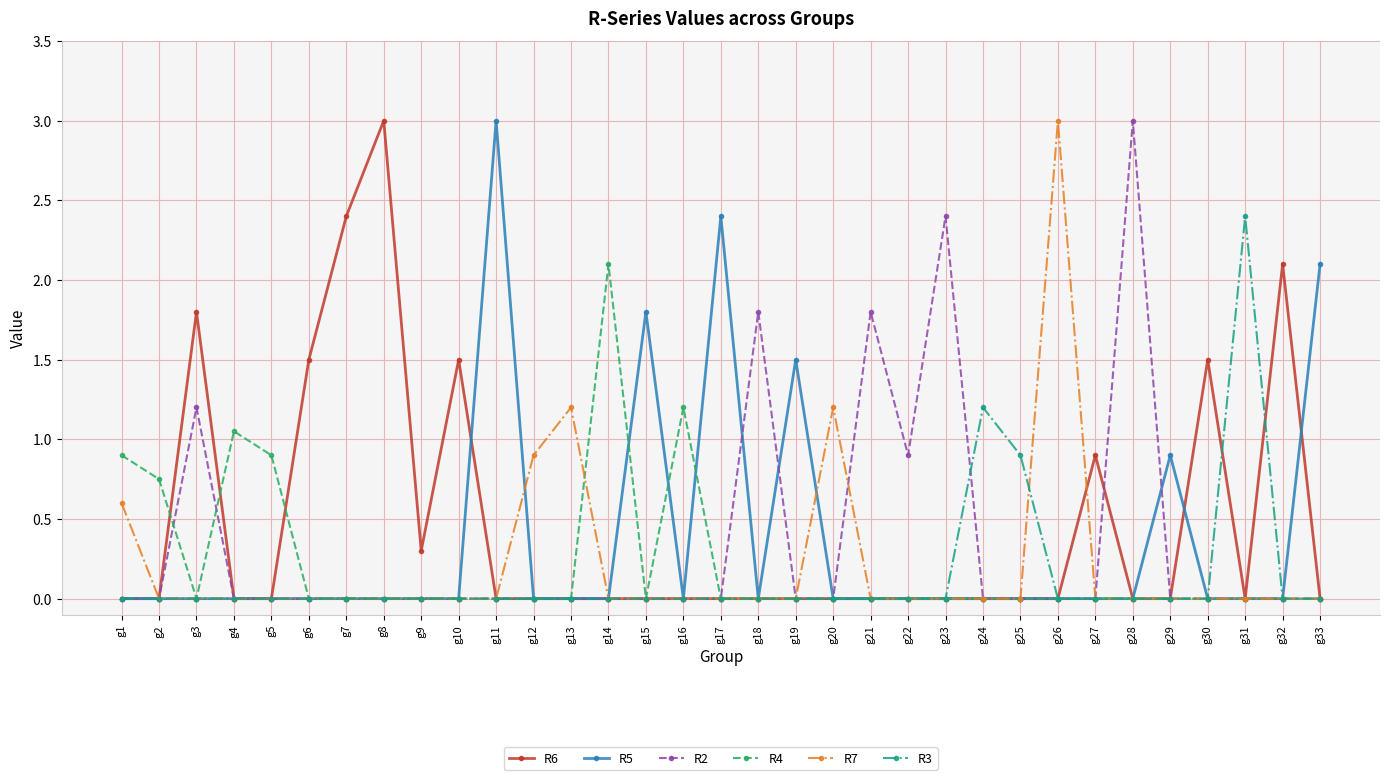

What is the spread (max minus min) of values at g12?

0.9